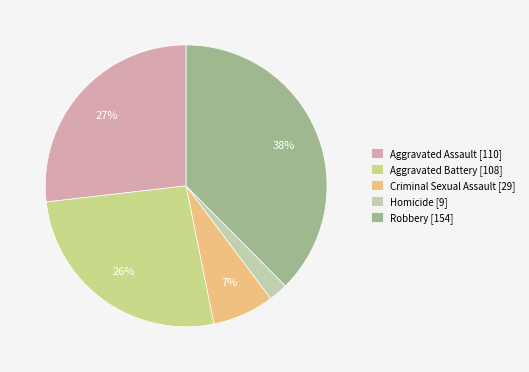

Between Aggravated Battery and Aggravated Assault, which is larger?

Aggravated Assault